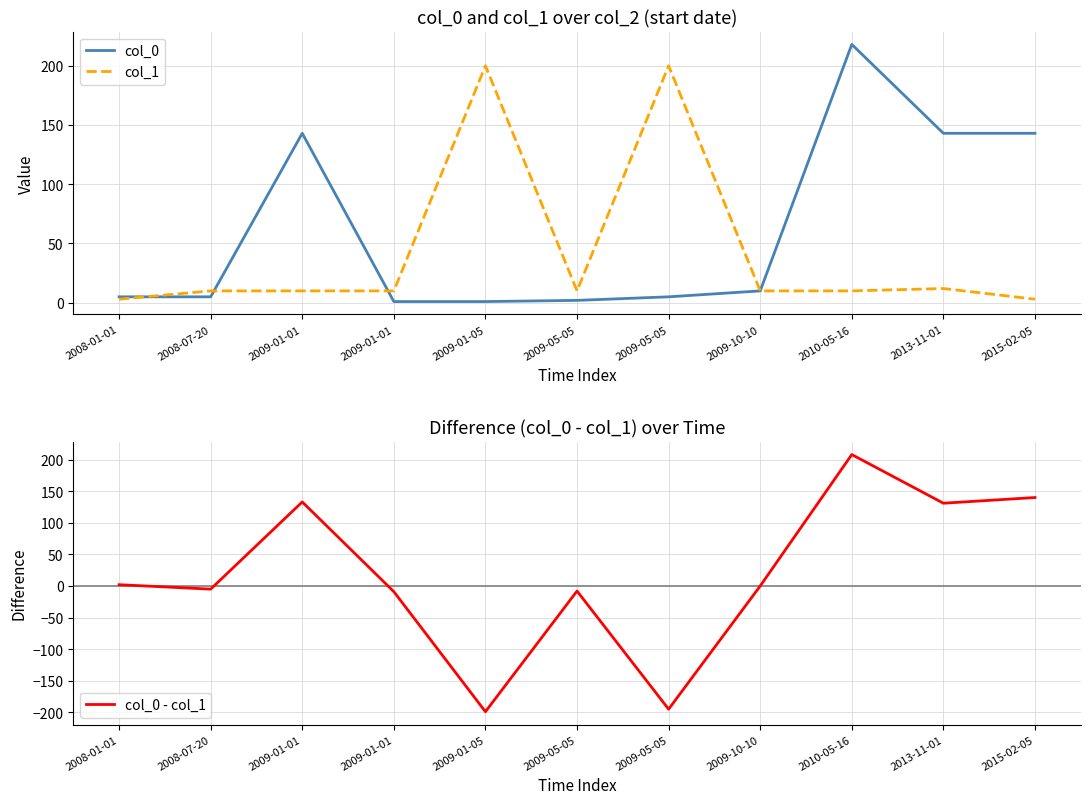

What are all the series names shown in the legend?

col_0, col_1, col_0 - col_1